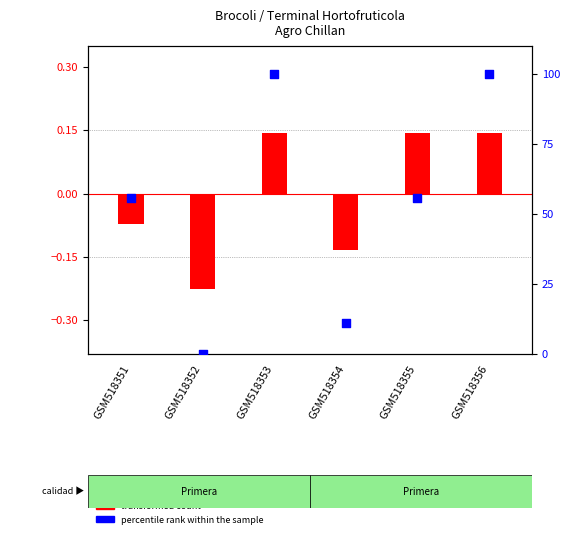

What are all the series names shown in the legend?

transformed count, percentile rank within the sample